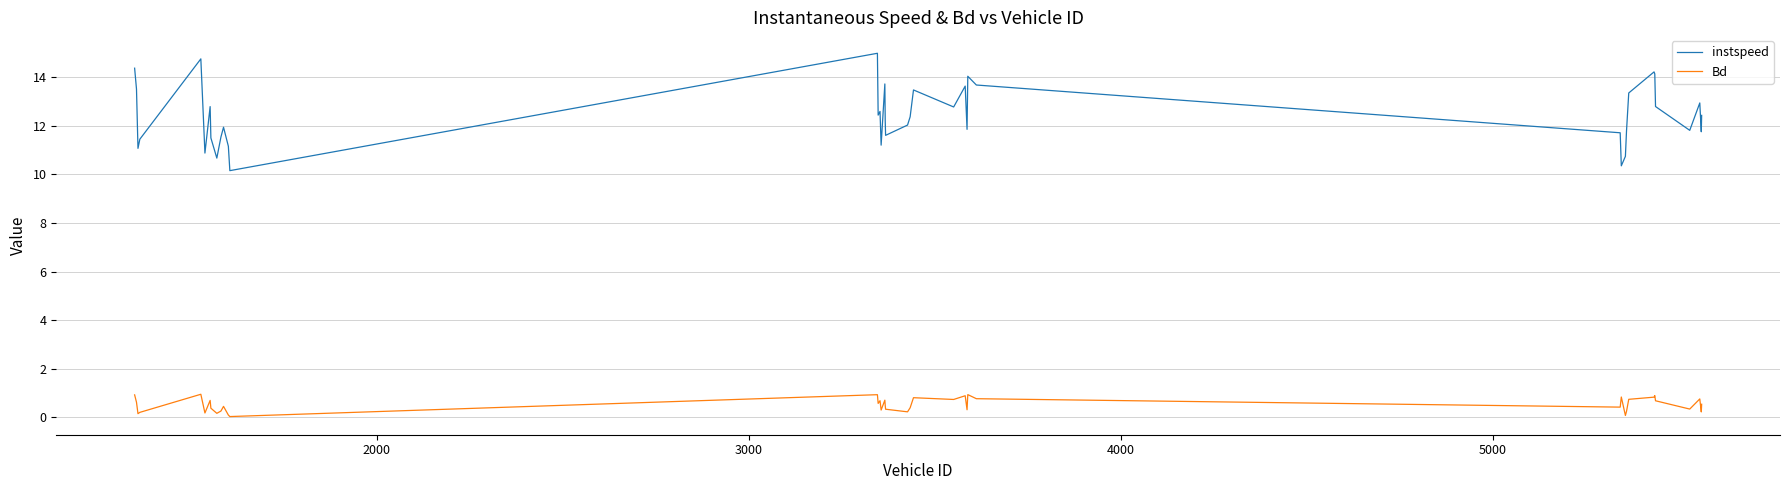

List the series in order of their overall mean, highest first.

instspeed, Bd